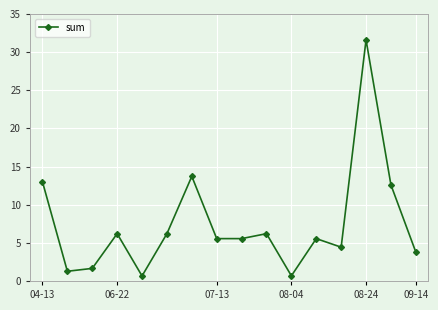

Reading left to right, transcribe all the data shown in this chart.

13.0	1.3	1.6	6.2	0.7	6.2	13.7	5.6	5.6	6.2	0.7	5.6	4.4	31.6	12.6	3.8